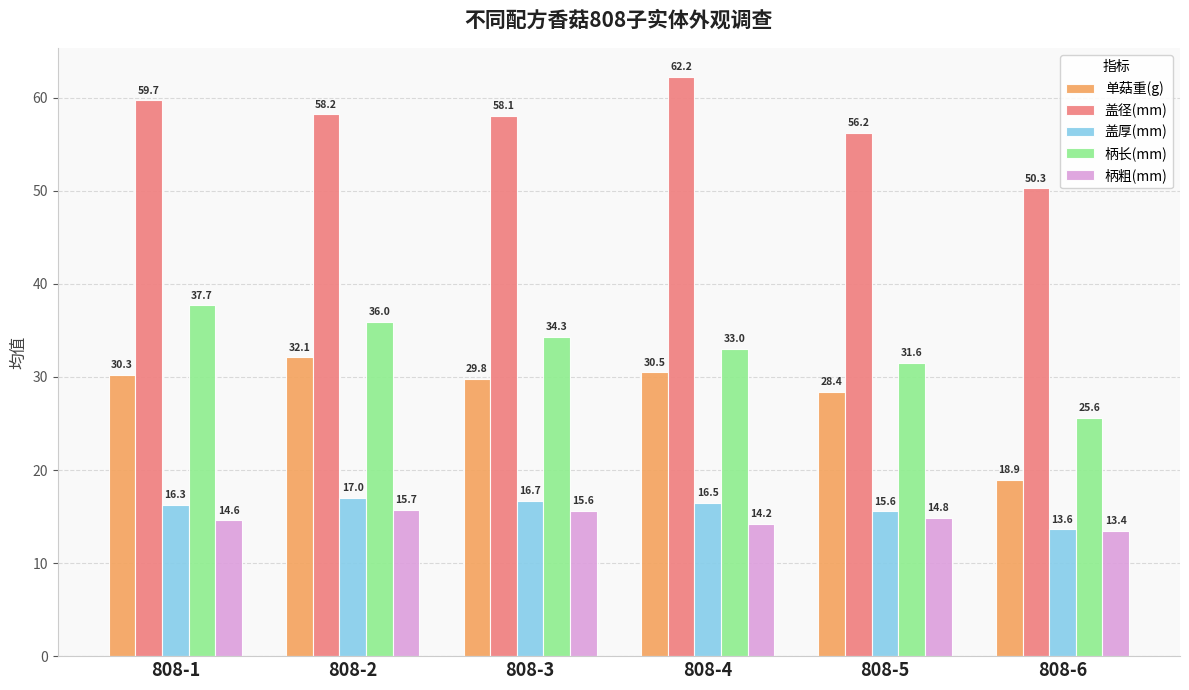

What is the spread (max minus min) of values at 808-3?

42.4